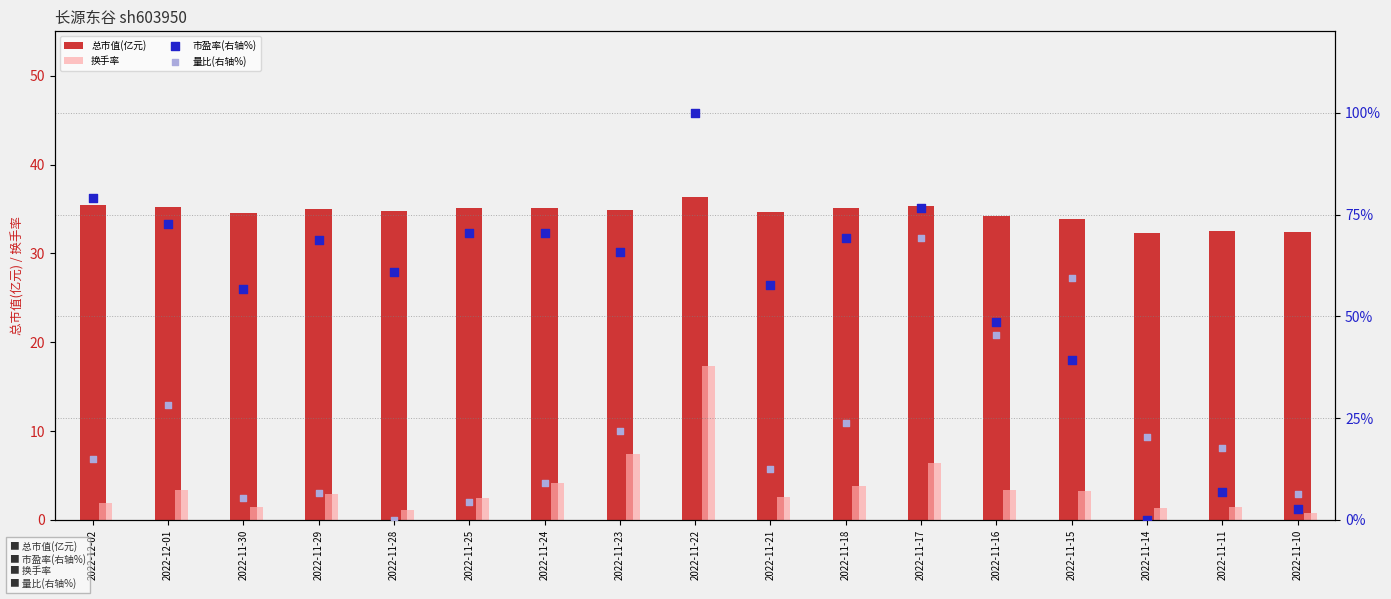

At how many categories does at least one series exceed 11?

17